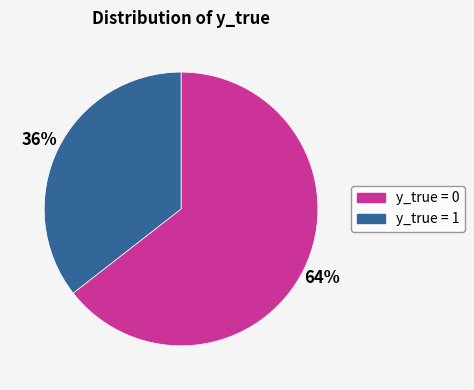

Does any single category account for the majority?

Yes